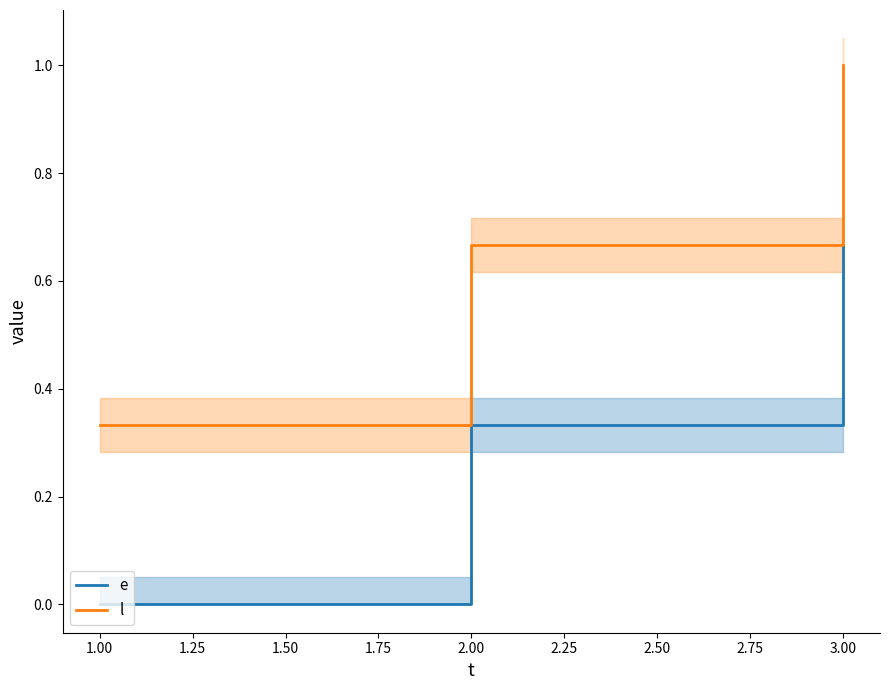

What are all the series names shown in the legend?

e, l